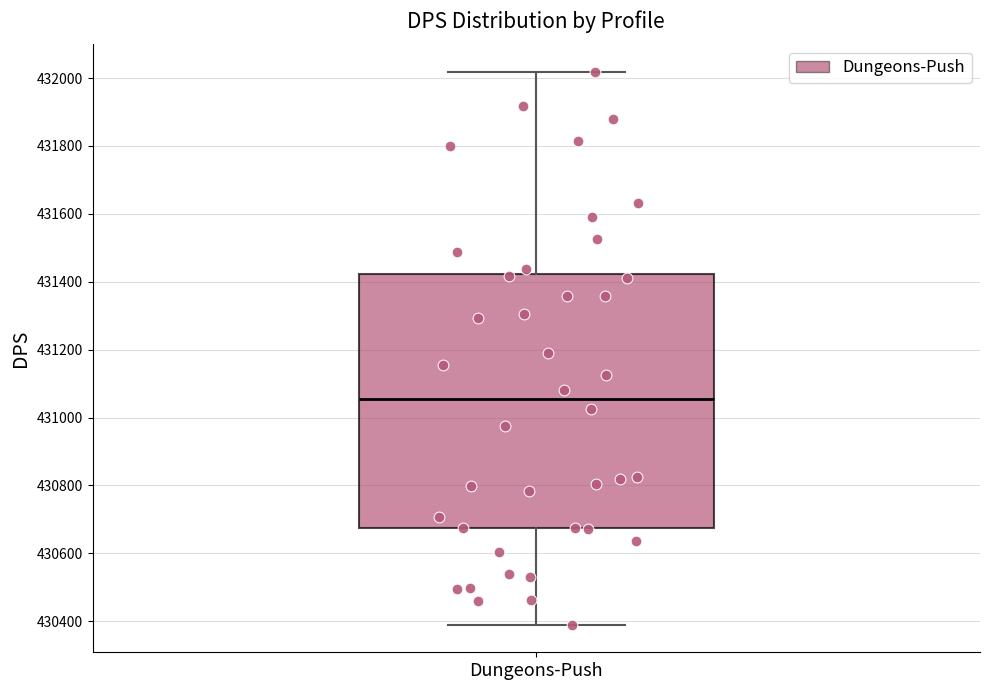

Read this box plot against the y-axis: the position of the median line, the range covered by the box, and the ends of both whiskers. The values are not printed on the chart, so give them approximately, as read against the axis.

median 431060, box 430680 to 431420, whiskers 430400 to 432020